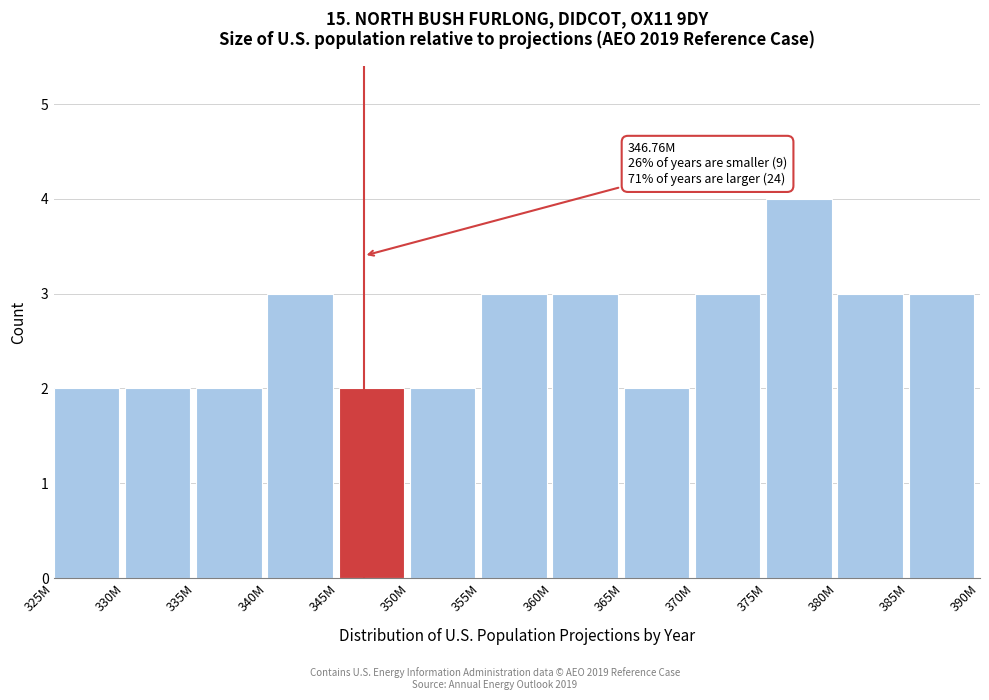

Reading left to right, what are all the values shown in this chart?

2	2	2	3	2	2	3	3	2	3	4	3	3